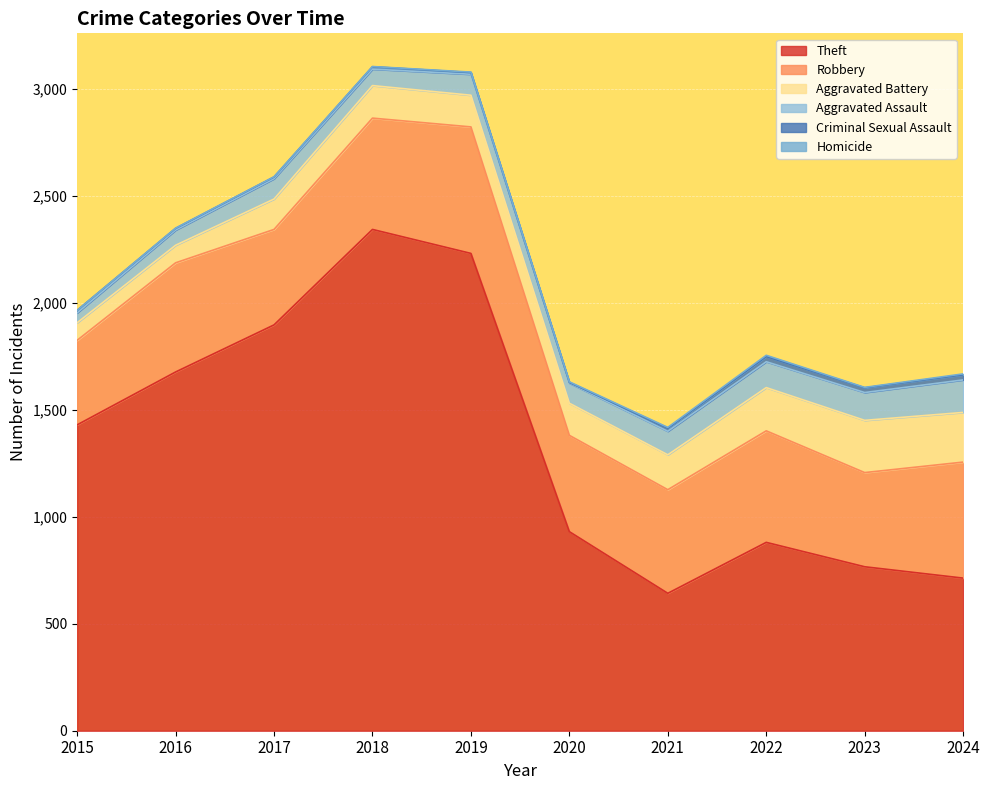

What is the difference between the second highest and second lowest values in the Robbery series?

102